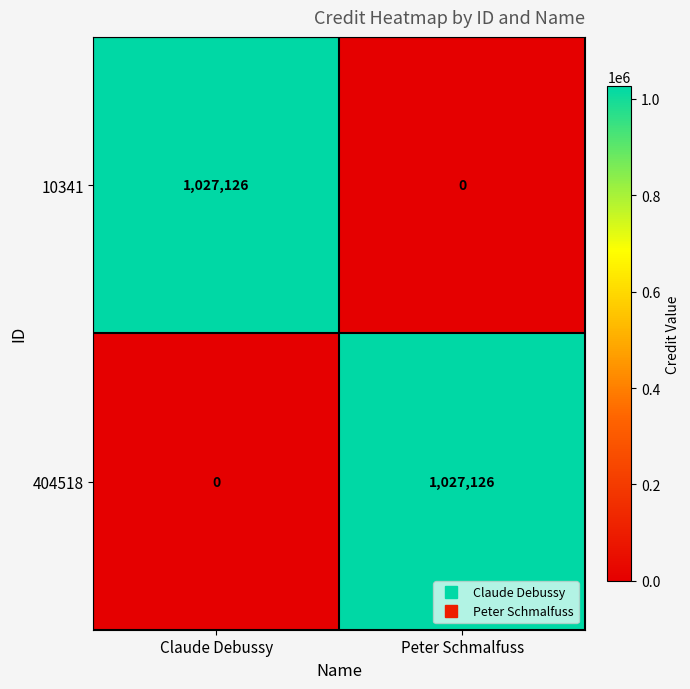

How many data points does each series have?

2